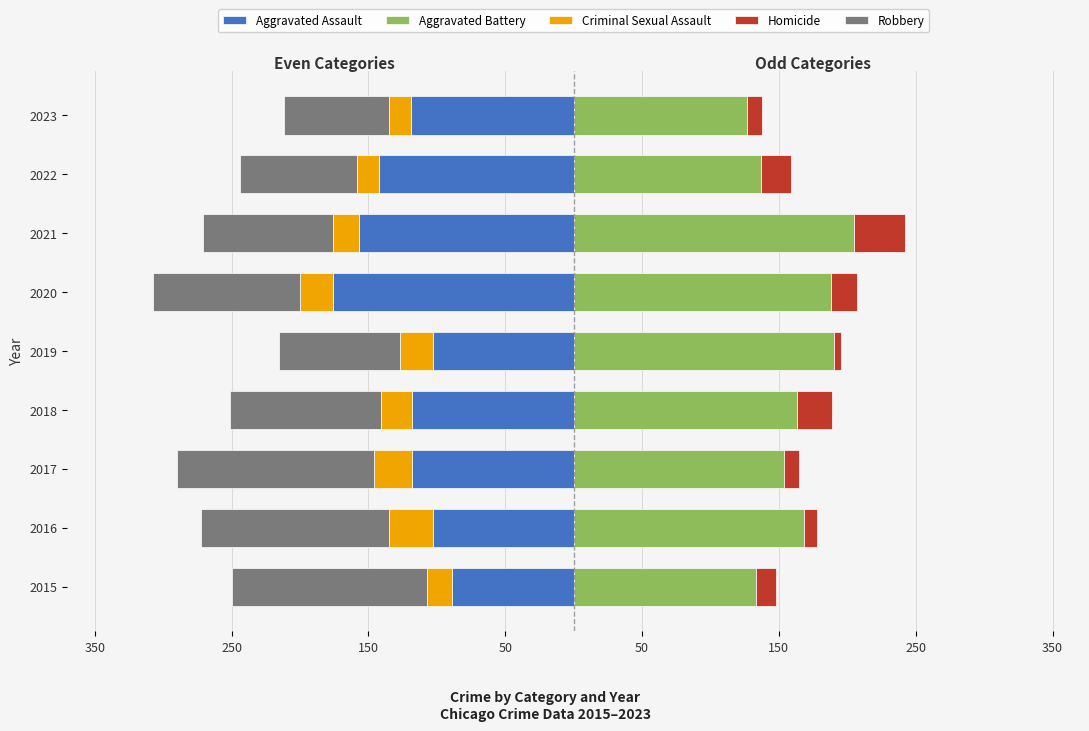

What is the difference between the maximum and second lowest values in the Aggravated Assault series?

68